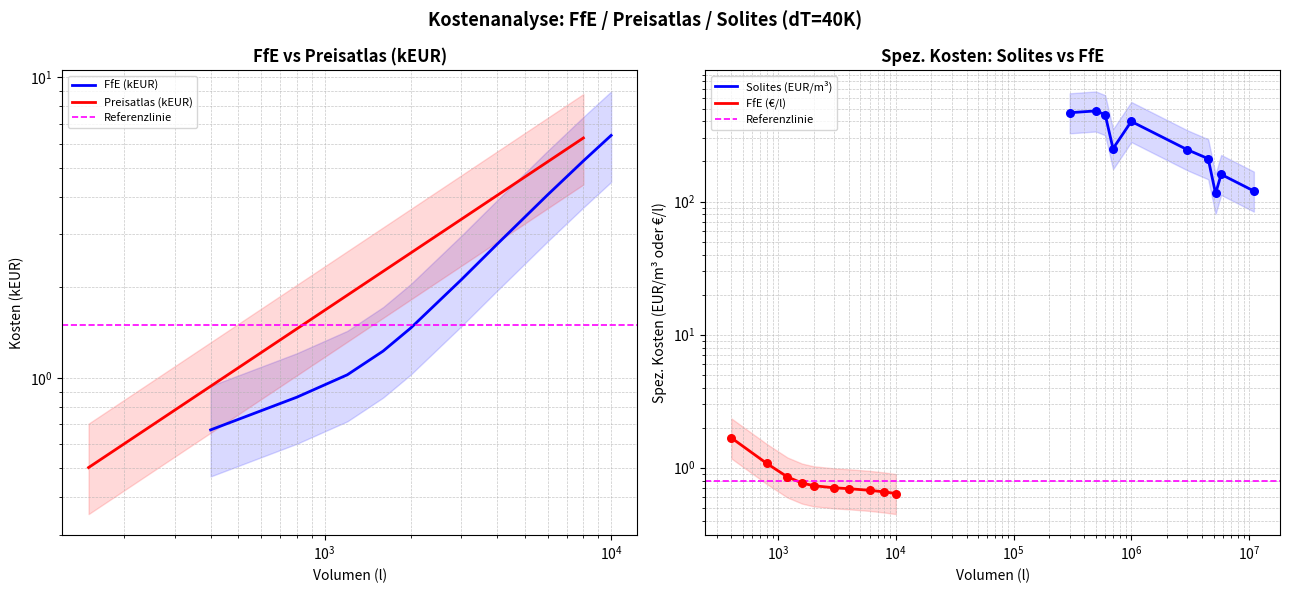

Is the value of Preisatlas (kEUR) at $\mathdefault{10^{1}}$ greater than the value of FfE (spez. €/l) at $\mathdefault{10^{2}}$?

No